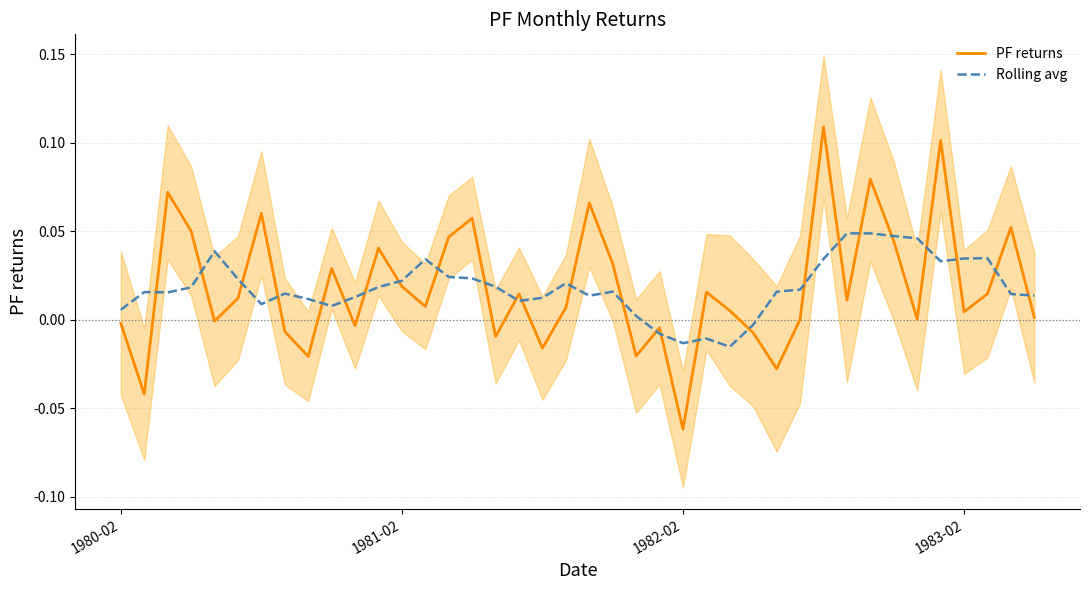

How many interior local valleys does the PF returns series have?

13